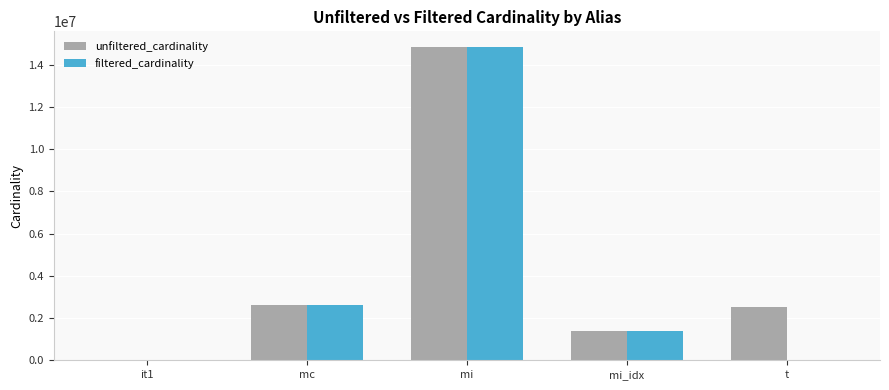

Is the value of unfiltered_cardinality at mc greater than the value of filtered_cardinality at mi?

No